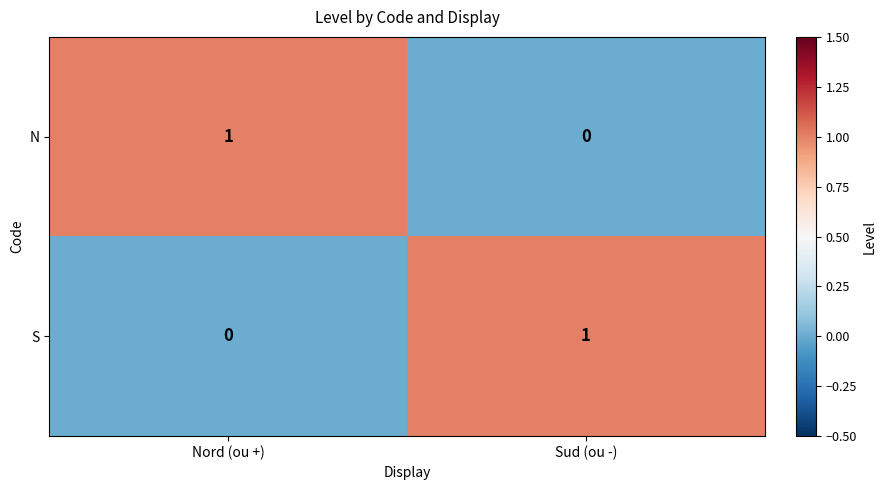

What is the total value across all series at Sud (ou -)?

1